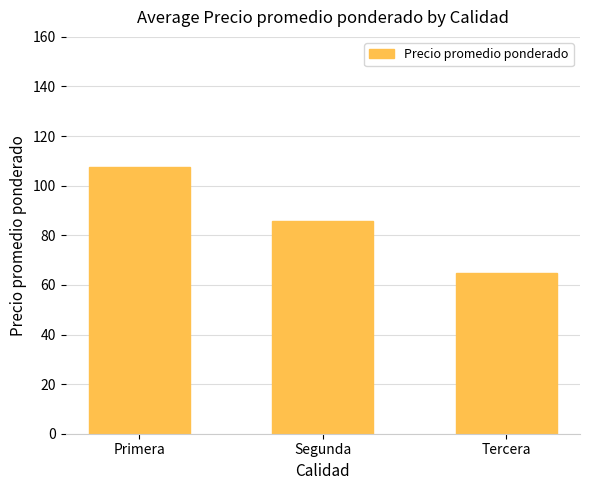

What is the sum of all values?

258.3